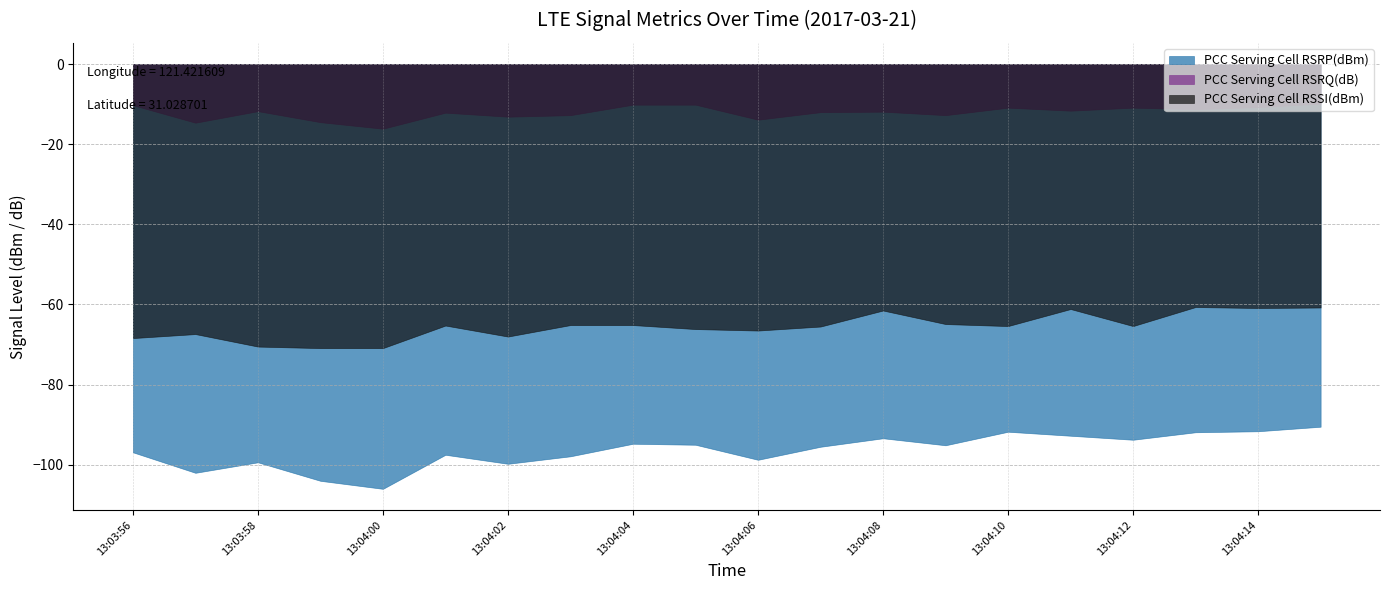

How many lines are shown in the chart?

3